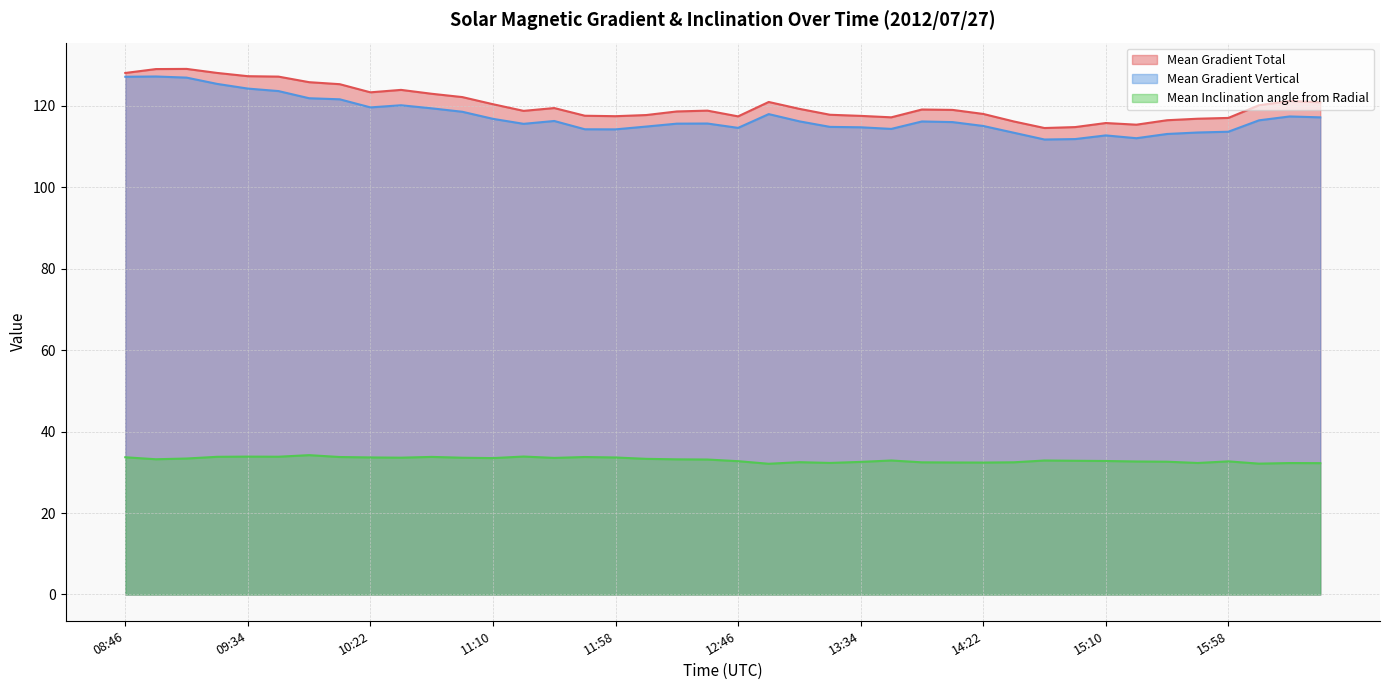

What is the label of the 28th point from the left?

14:10